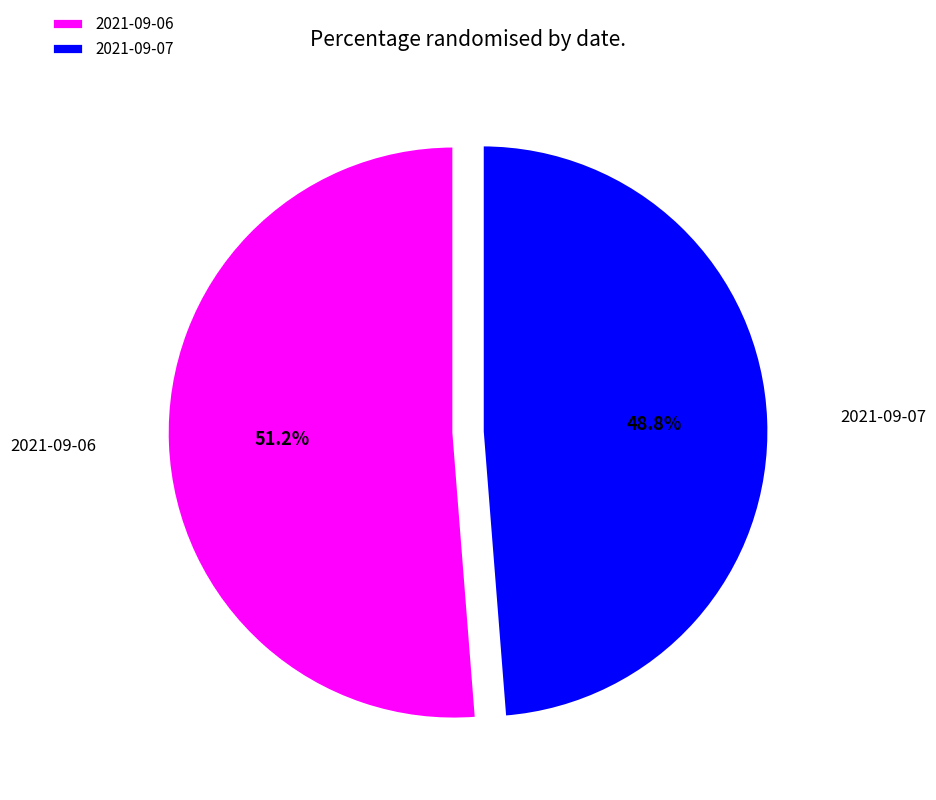

Is there a majority slice in this chart?

Yes